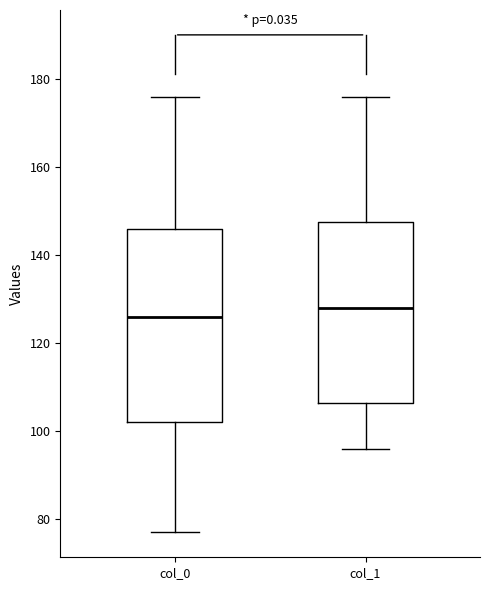

Comparing the boxes themselves (not the whiskers), which one is the tallest?

col_0